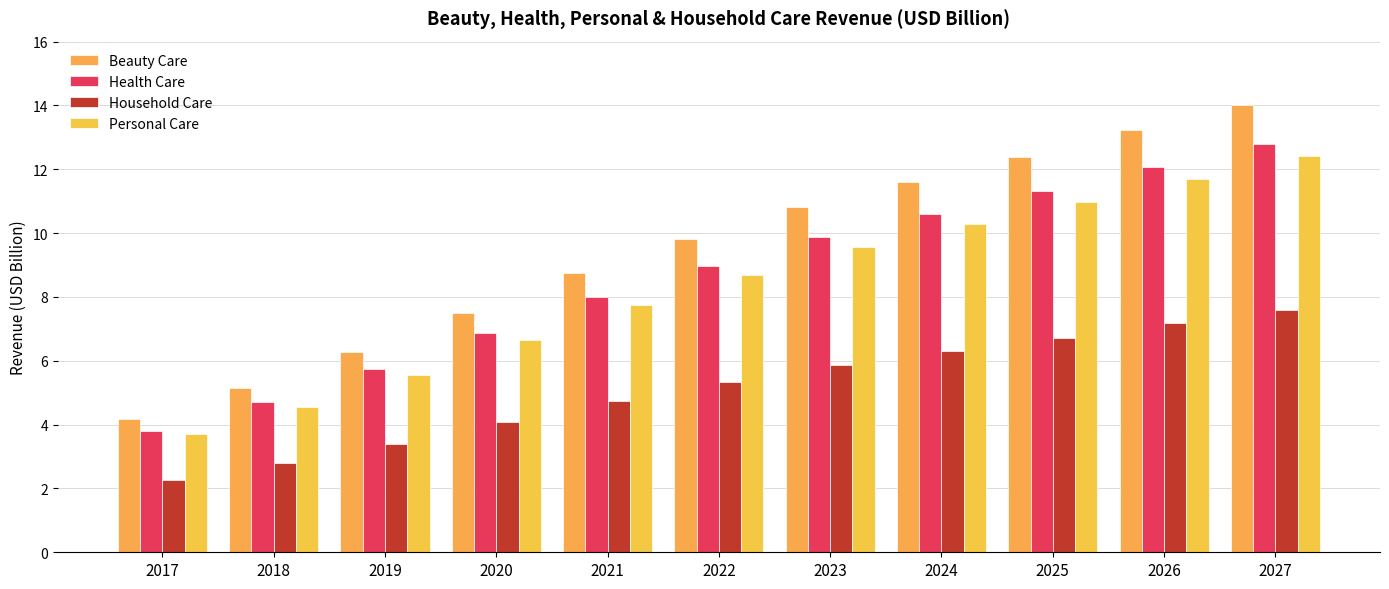

Reading right to left, transcribe all the data shown in this chart.

Beauty Care: 2027=14.0	2026=13.2	2025=12.4	2024=11.6	2023=10.8	2022=9.8	2021=8.8	2020=7.5	2019=6.3	2018=5.2	2017=4.2
Health Care: 2027=12.8	2026=12.1	2025=11.3	2024=10.6	2023=9.9	2022=9.0	2021=8.0	2020=6.9	2019=5.7	2018=4.7	2017=3.8
Household Care: 2027=7.6	2026=7.2	2025=6.7	2024=6.3	2023=5.9	2022=5.3	2021=4.8	2020=4.1	2019=3.4	2018=2.8	2017=2.3
Personal Care: 2027=12.4	2026=11.7	2025=11.0	2024=10.3	2023=9.6	2022=8.7	2021=7.8	2020=6.6	2019=5.5	2018=4.6	2017=3.7